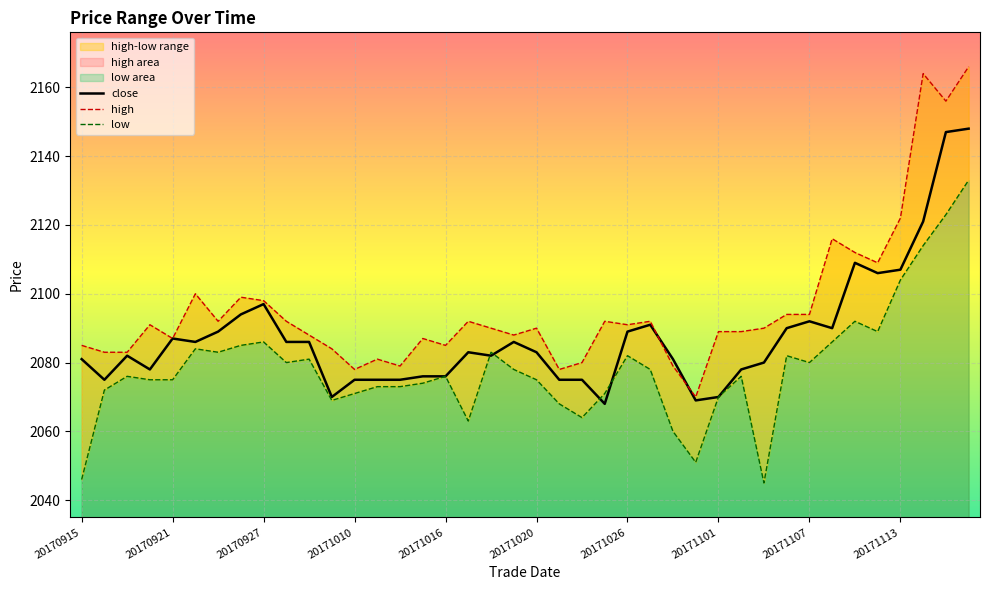

Which category has the lowest value in the low series?

20171103